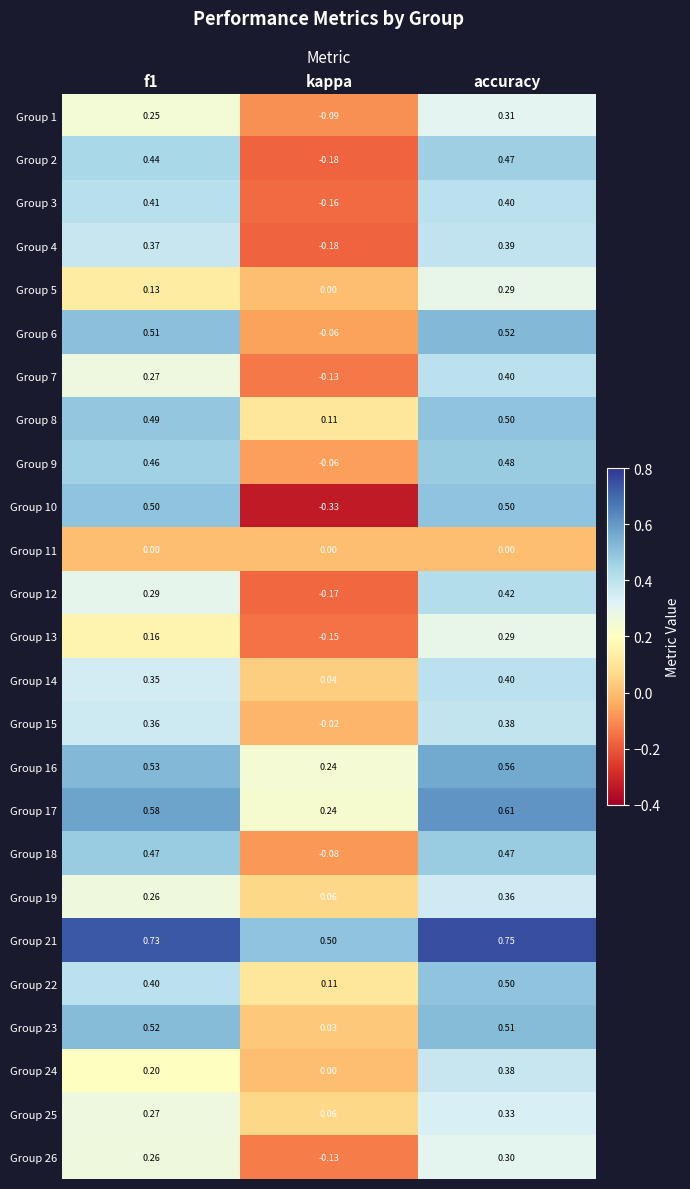

Is the value of Group 23 at accuracy greater than the value of Group 5 at accuracy?

Yes